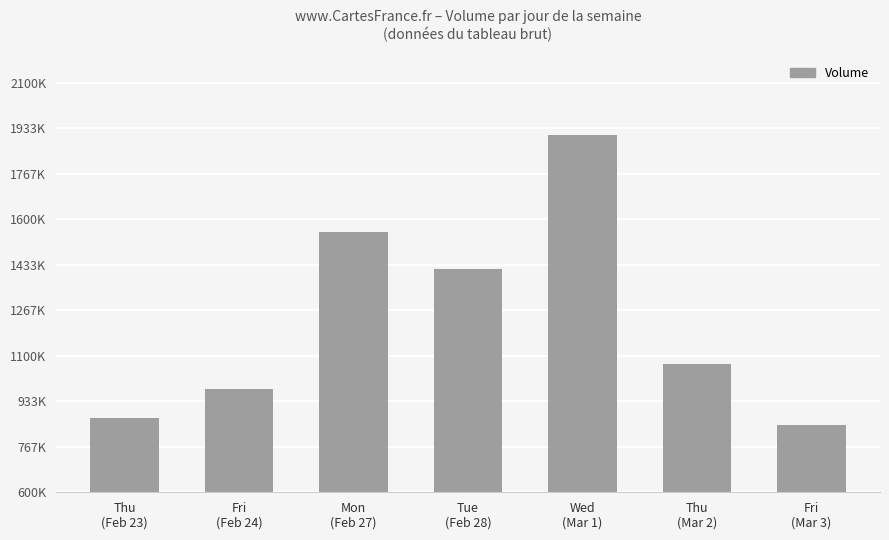

Which category has the highest value across all series?

Wed
(Mar 1)